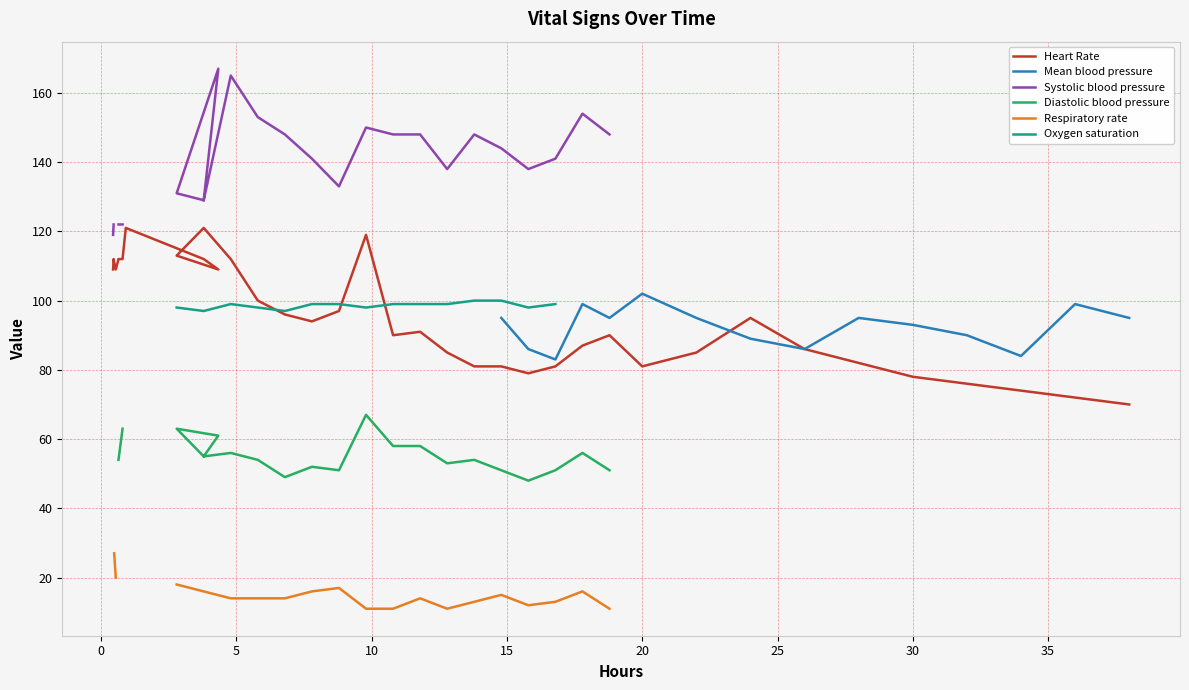

In Systolic blood pressure, how many points are lower than both neighbors (excluding endpoints)?

4